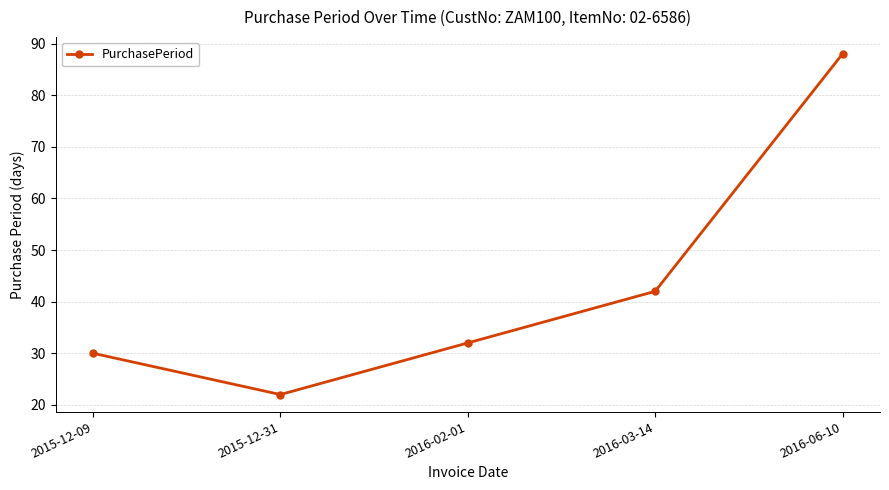

Is this an area chart (filled region under the line)?

No